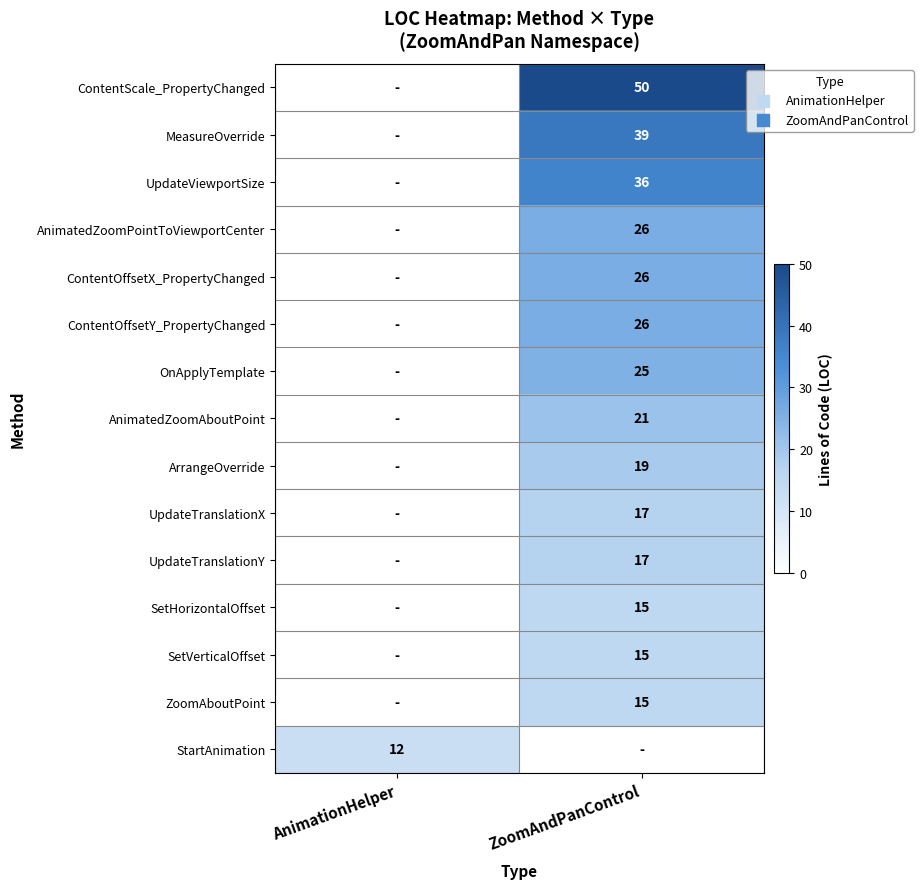

At how many categories does at least one series exceed 24?

1